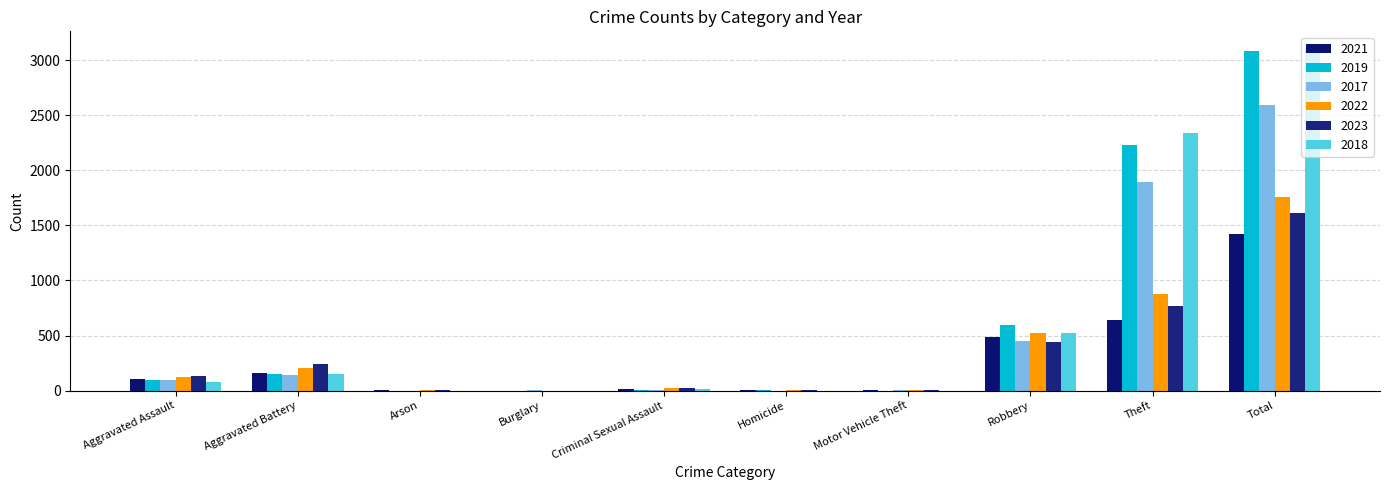

At which label is 2019 closest to 1540?

Theft